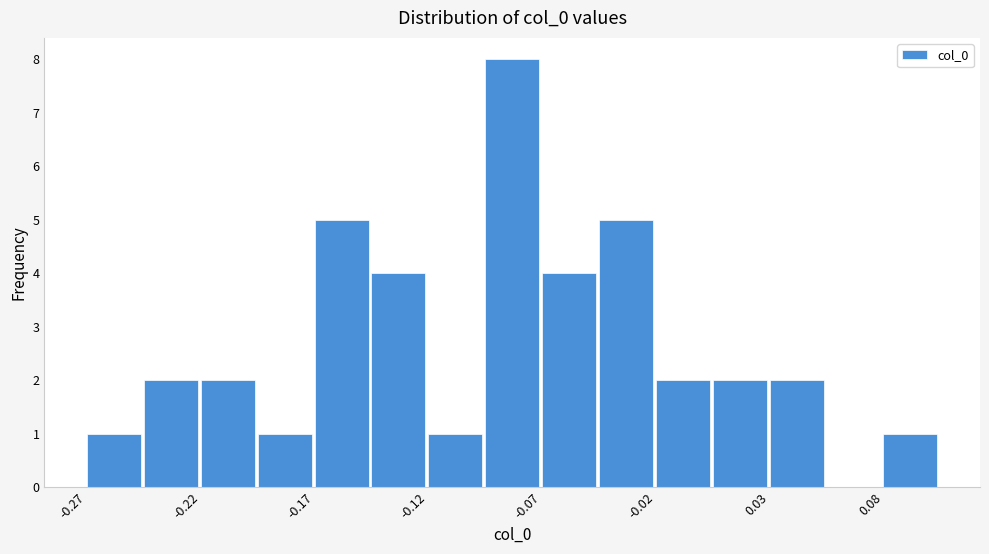

Read against the x-axis, roughly where is the centre of the tallest bar?

-0.08